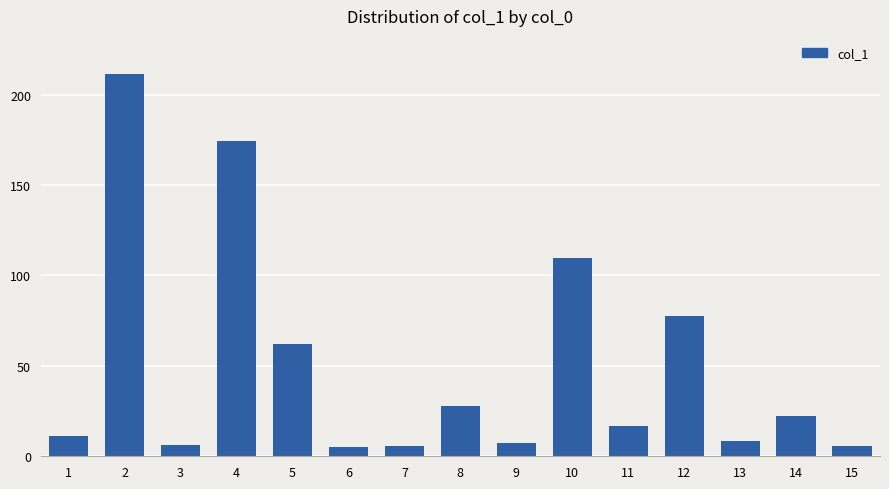

What is the value of the 6th bar from the left?

5.0